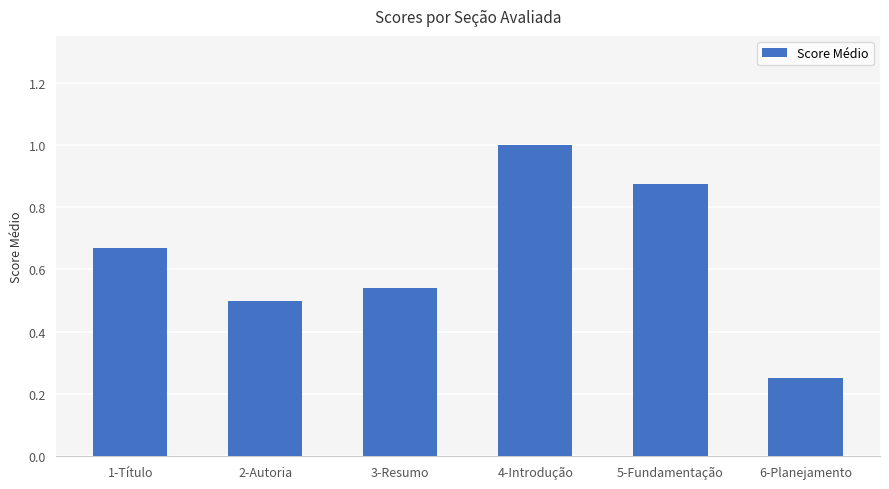

What is the label of the 6th bar from the left?

6-Planejamento